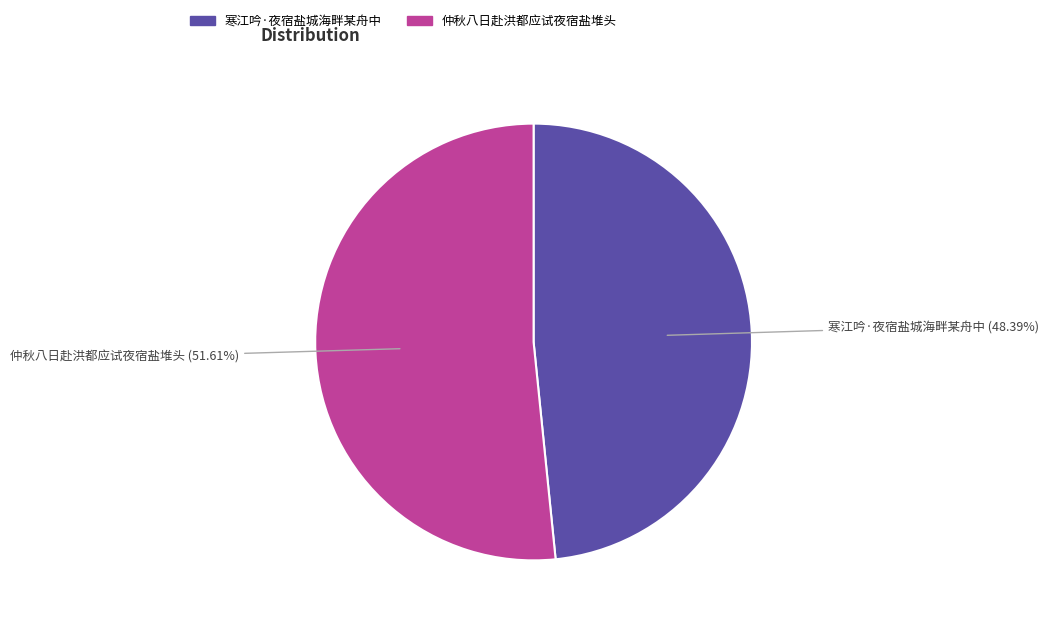

Is it true that 寒江吟·夜宿盐城海畔某舟中 is 48% of the pie?

True